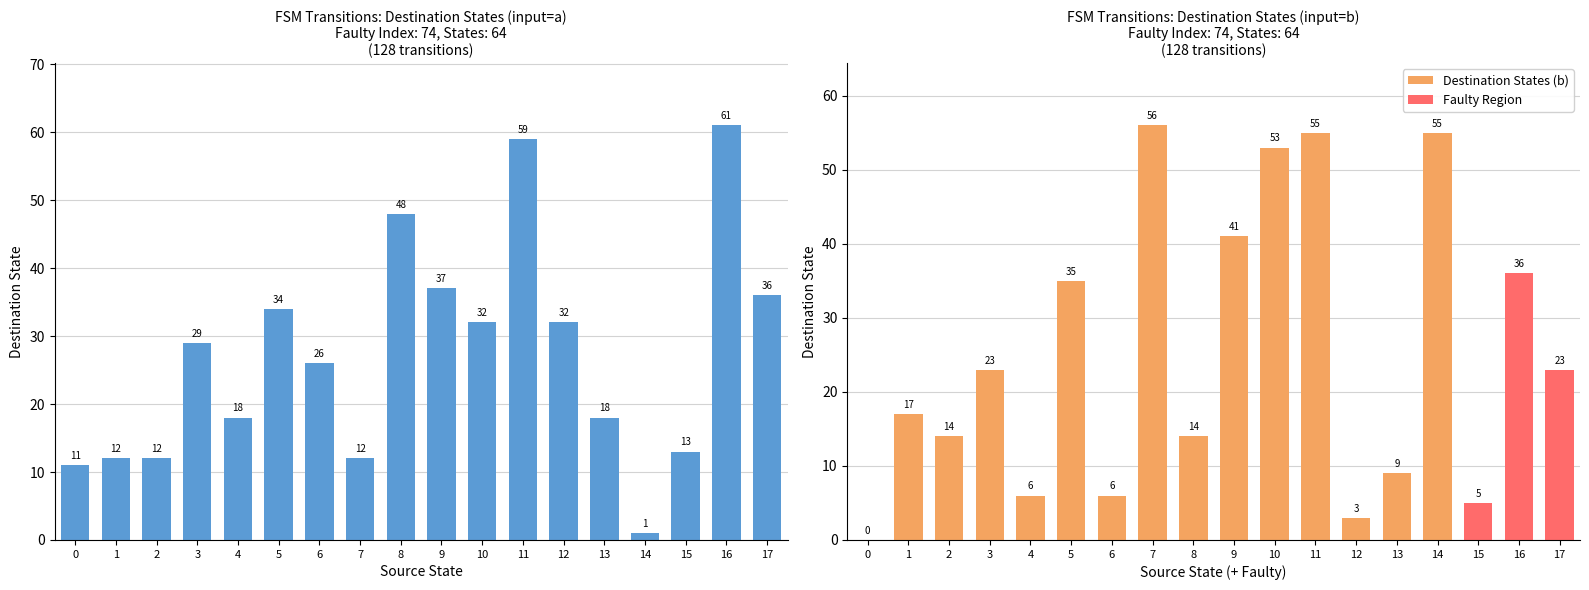

Is the value of destination_state_b at 11 greater than the value of source_state at 8?

Yes